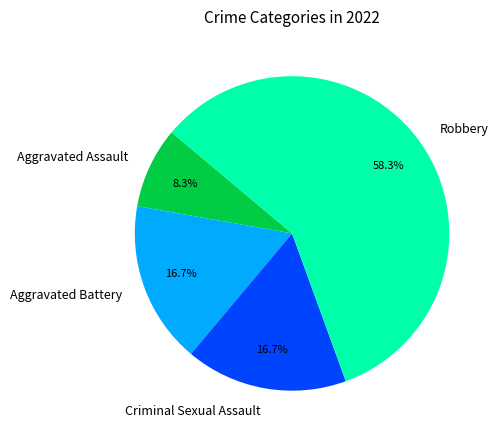

Which has a higher value, Aggravated Assault or Robbery?

Robbery